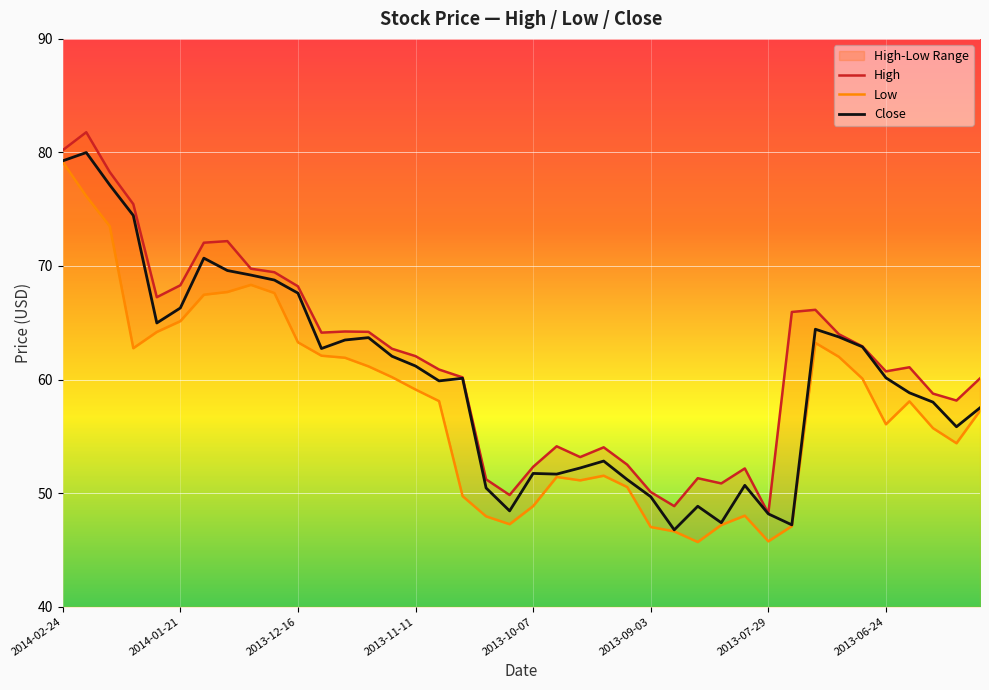

True or false: High and Close cross at least once.

False